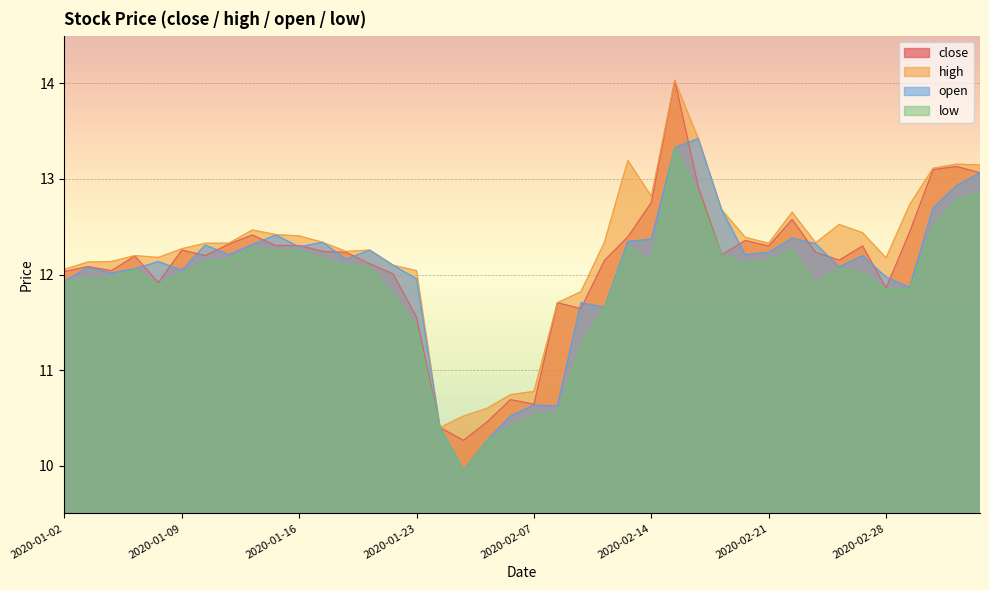

What is the difference between the high values at 2020-01-23 and 2020-02-27?

0.4